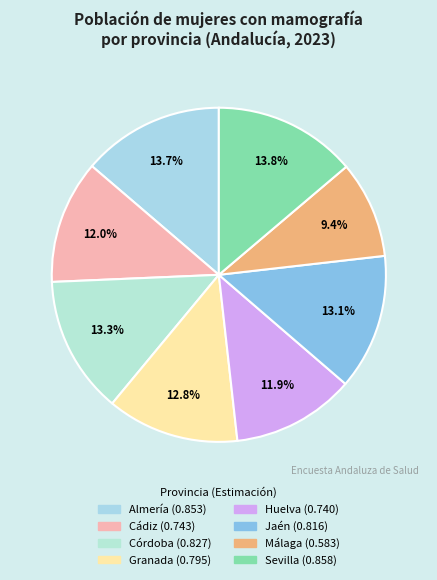

The Almería slice represents 6% of the pie. True or false?

False